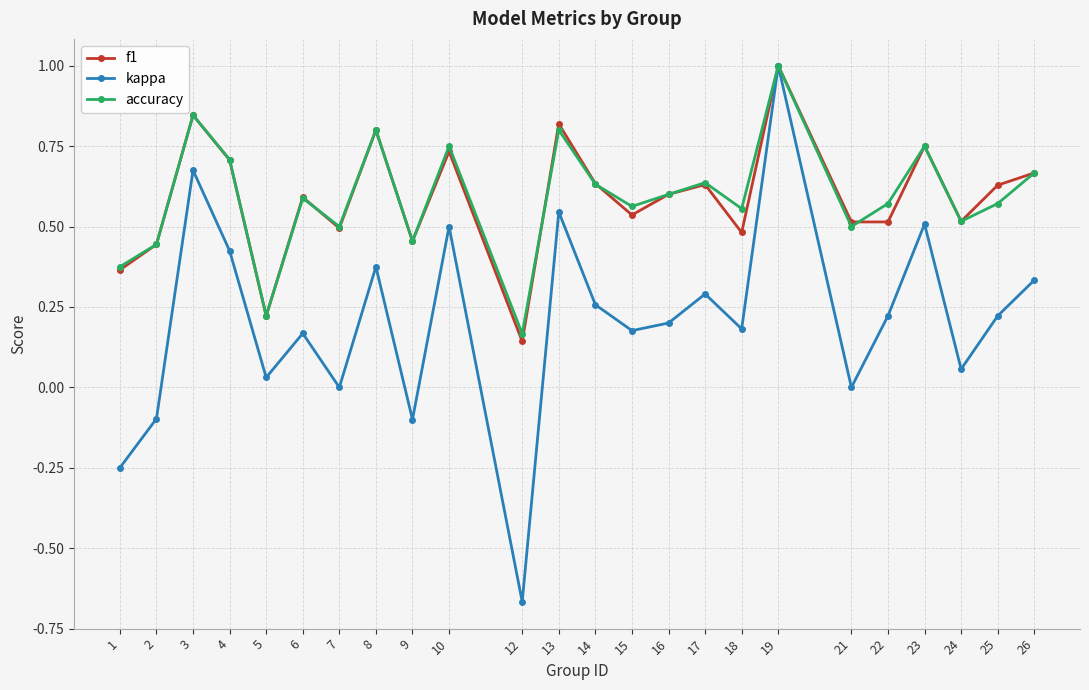

Does the chart have visible grid lines?

Yes